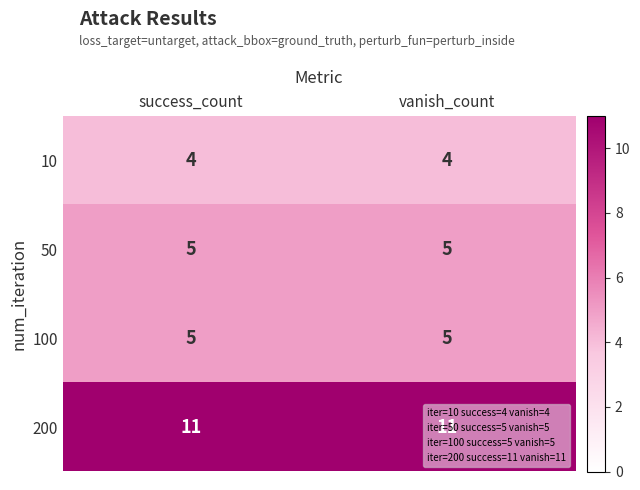

True or false: 200 has a value of 11 at vanish_count.

True